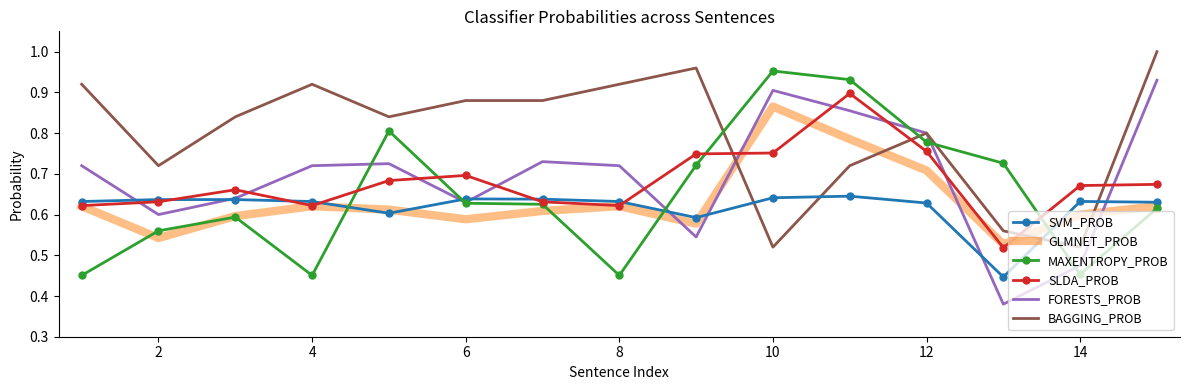

Which series has the largest total across all categories?

BAGGING_PROB